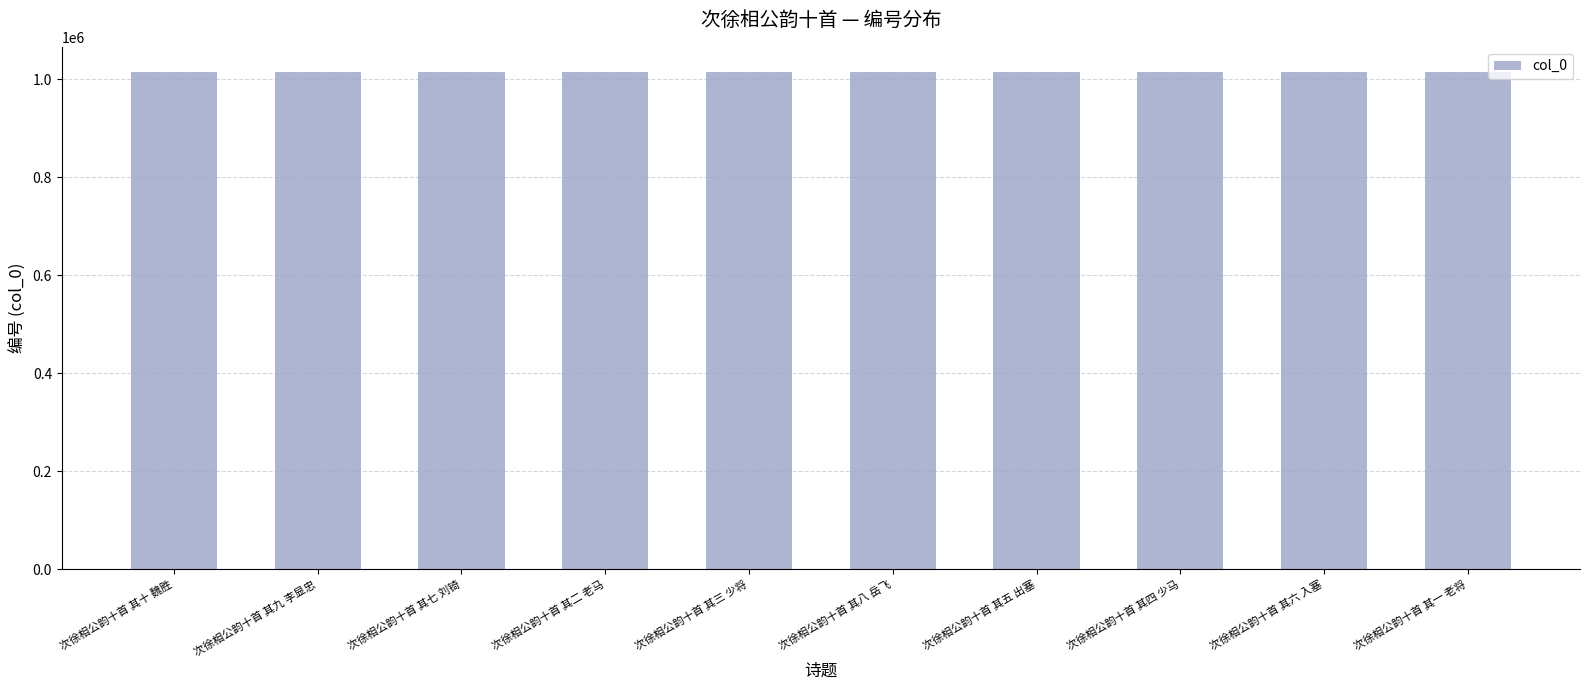

Count the number of categories in the chart.

10